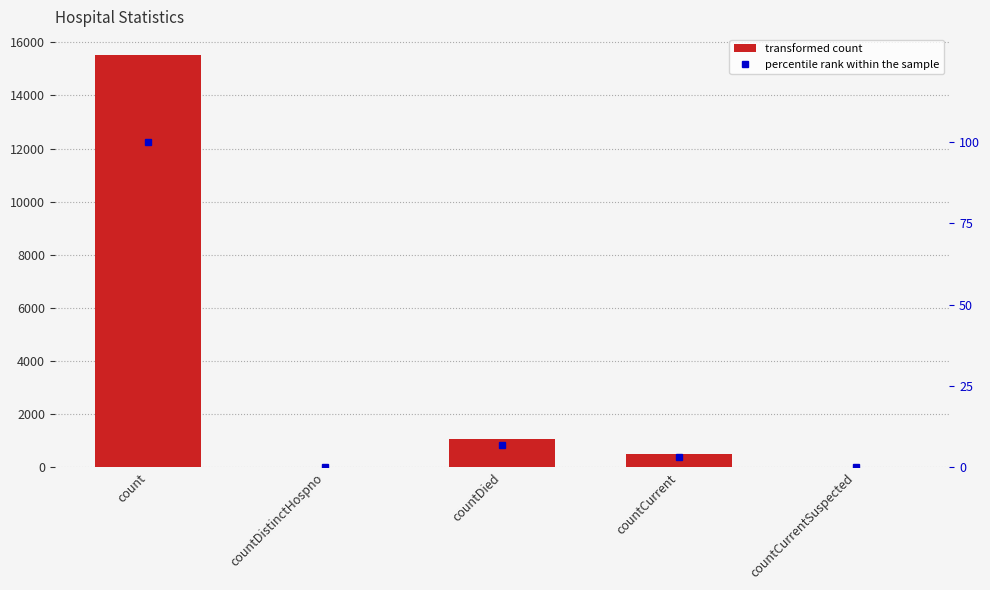

Which series changed the most between count and countDied?

values